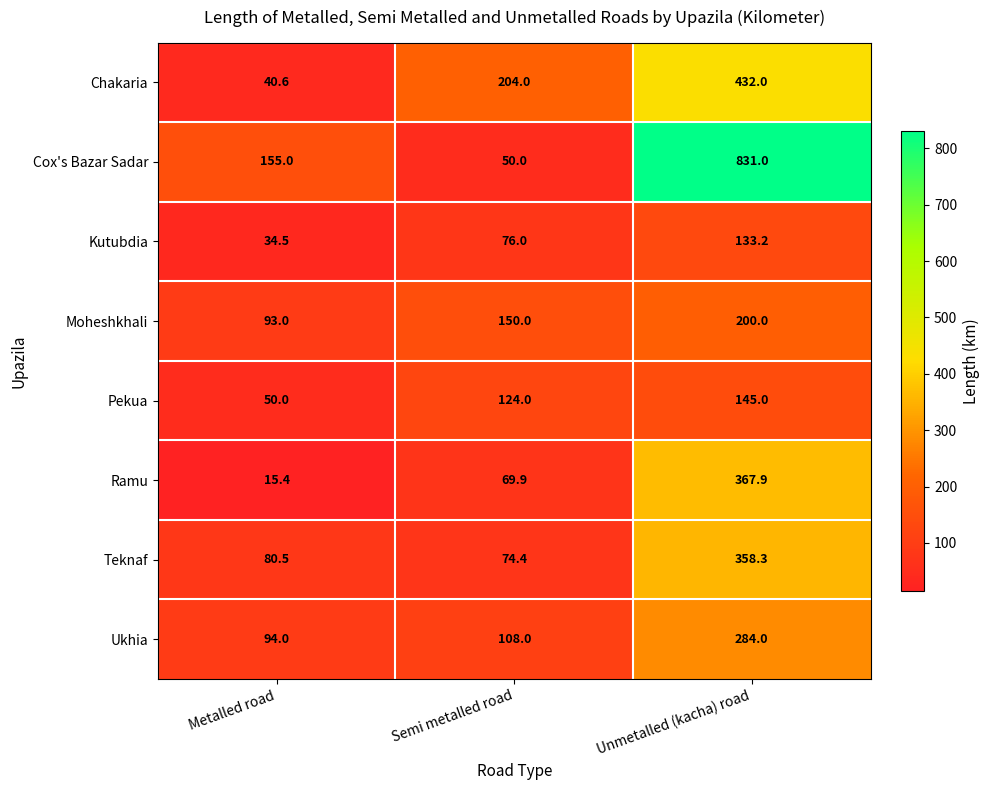

What is the spread (max minus min) of values at Metalled road?

139.6